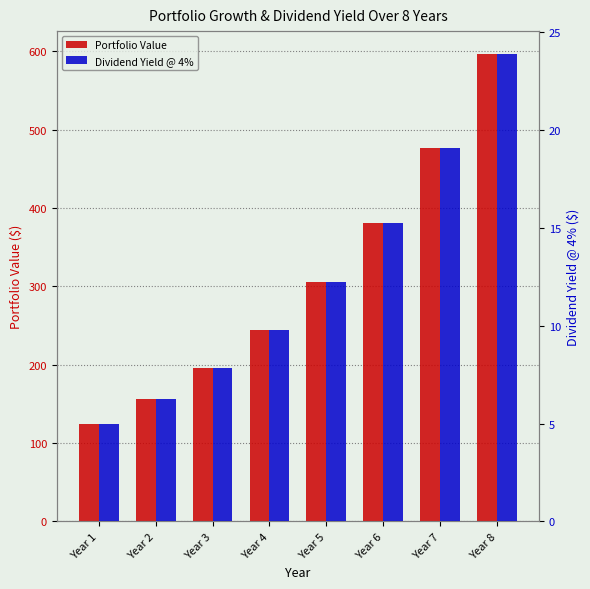

What is the difference between the maximum and minimum values in the Portfolio Value series?

471.0